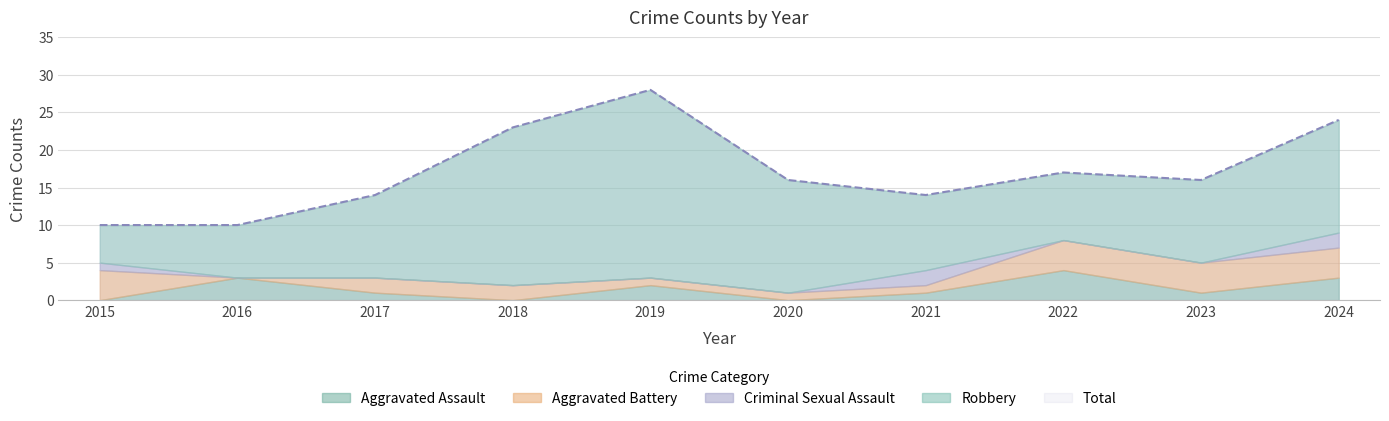

True or false: Total and Criminal Sexual Assault cross at least once.

False